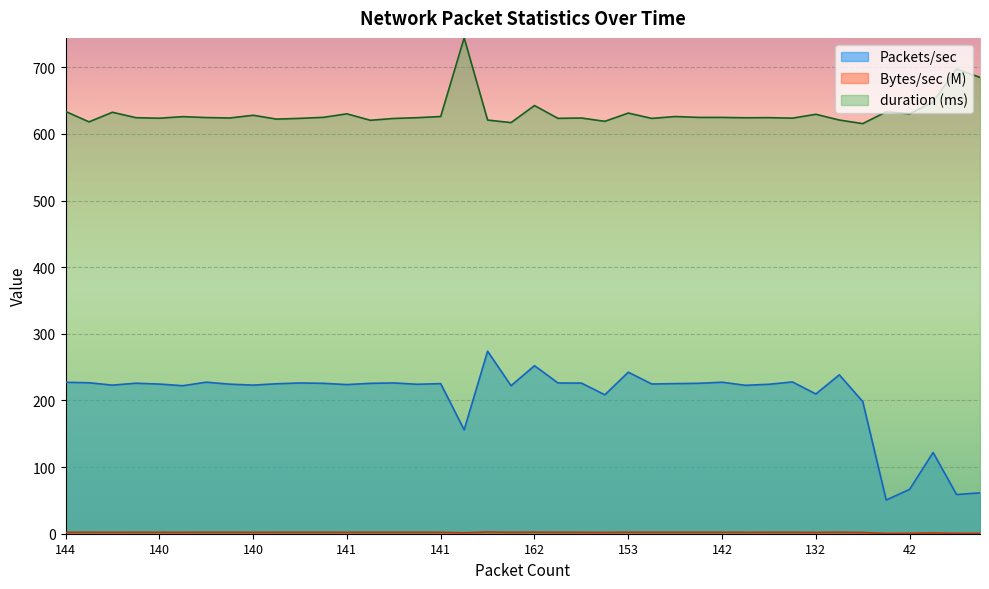

What is the difference between the highest and lowest values at 140?

615.9